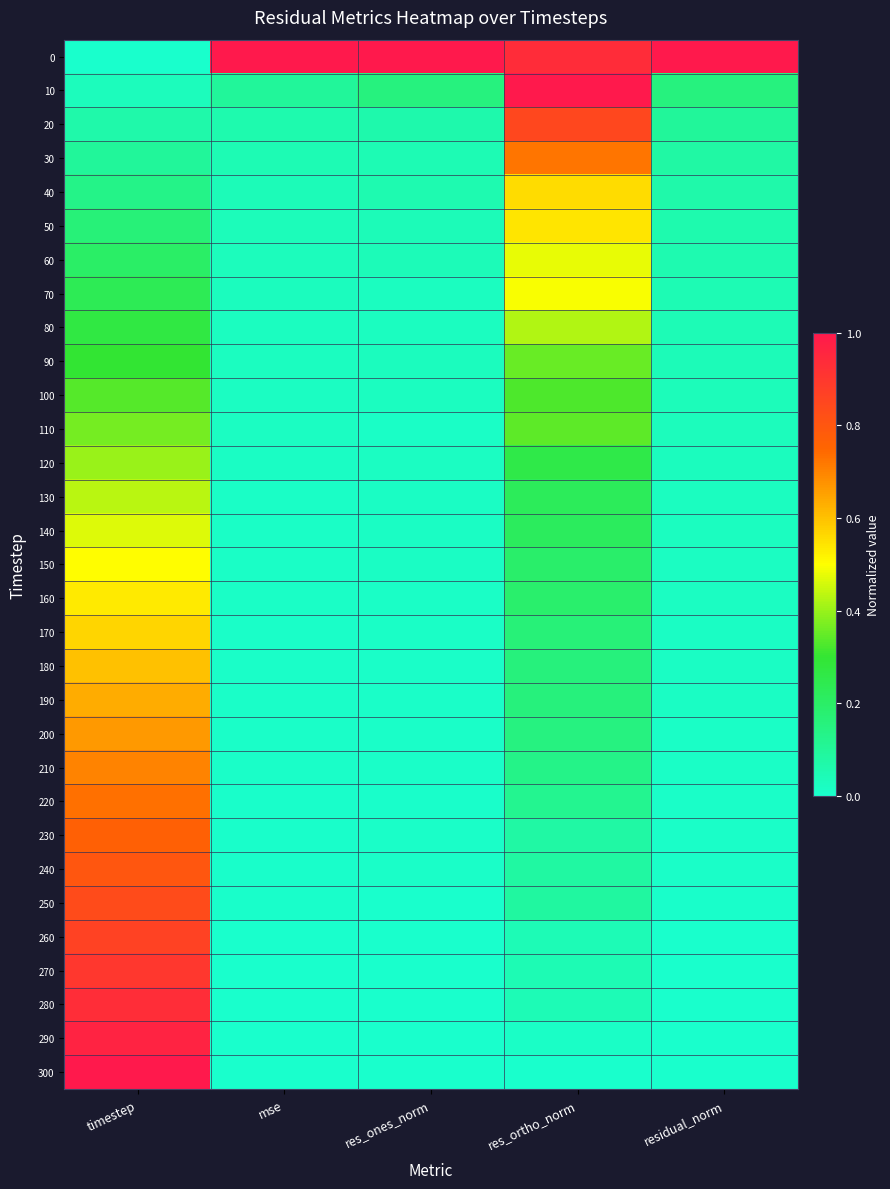

Reading left to right, extract all data points from this chart.

0: timestep=0.0	mse=1.0	res_ones_norm=1.0	res_ortho_norm=0.9	residual_norm=1.0
10: timestep=0.0	mse=0.1	res_ones_norm=0.2	res_ortho_norm=1.0	residual_norm=0.2
20: timestep=0.1	mse=0.1	res_ones_norm=0.1	res_ortho_norm=0.9	residual_norm=0.1
30: timestep=0.1	mse=0.0	res_ones_norm=0.1	res_ortho_norm=0.7	residual_norm=0.1
40: timestep=0.1	mse=0.0	res_ones_norm=0.1	res_ortho_norm=0.6	residual_norm=0.1
50: timestep=0.2	mse=0.0	res_ones_norm=0.0	res_ortho_norm=0.5	residual_norm=0.1
60: timestep=0.2	mse=0.0	res_ones_norm=0.0	res_ortho_norm=0.5	residual_norm=0.1
70: timestep=0.2	mse=0.0	res_ones_norm=0.0	res_ortho_norm=0.5	residual_norm=0.1
80: timestep=0.3	mse=0.0	res_ones_norm=0.0	res_ortho_norm=0.4	residual_norm=0.0
90: timestep=0.3	mse=0.0	res_ones_norm=0.0	res_ortho_norm=0.4	residual_norm=0.0
100: timestep=0.3	mse=0.0	res_ones_norm=0.0	res_ortho_norm=0.3	residual_norm=0.0
110: timestep=0.4	mse=0.0	res_ones_norm=0.0	res_ortho_norm=0.3	residual_norm=0.0
120: timestep=0.4	mse=0.0	res_ones_norm=0.0	res_ortho_norm=0.3	residual_norm=0.0
130: timestep=0.4	mse=0.0	res_ones_norm=0.0	res_ortho_norm=0.2	residual_norm=0.0
140: timestep=0.5	mse=0.0	res_ones_norm=0.0	res_ortho_norm=0.2	residual_norm=0.0
150: timestep=0.5	mse=0.0	res_ones_norm=0.0	res_ortho_norm=0.2	residual_norm=0.0
160: timestep=0.5	mse=0.0	res_ones_norm=0.0	res_ortho_norm=0.2	residual_norm=0.0
170: timestep=0.6	mse=0.0	res_ones_norm=0.0	res_ortho_norm=0.2	residual_norm=0.0
180: timestep=0.6	mse=0.0	res_ones_norm=0.0	res_ortho_norm=0.2	residual_norm=0.0
190: timestep=0.6	mse=0.0	res_ones_norm=0.0	res_ortho_norm=0.2	residual_norm=0.0
200: timestep=0.7	mse=0.0	res_ones_norm=0.0	res_ortho_norm=0.1	residual_norm=0.0
210: timestep=0.7	mse=0.0	res_ones_norm=0.0	res_ortho_norm=0.1	residual_norm=0.0
220: timestep=0.7	mse=0.0	res_ones_norm=0.0	res_ortho_norm=0.1	residual_norm=0.0
230: timestep=0.8	mse=0.0	res_ones_norm=0.0	res_ortho_norm=0.1	residual_norm=0.0
240: timestep=0.8	mse=0.0	res_ones_norm=0.0	res_ortho_norm=0.1	residual_norm=0.0
250: timestep=0.8	mse=0.0	res_ones_norm=0.0	res_ortho_norm=0.1	residual_norm=0.0
260: timestep=0.9	mse=0.0	res_ones_norm=0.0	res_ortho_norm=0.0	residual_norm=0.0
270: timestep=0.9	mse=0.0	res_ones_norm=0.0	res_ortho_norm=0.0	residual_norm=0.0
280: timestep=0.9	mse=0.0	res_ones_norm=0.0	res_ortho_norm=0.0	residual_norm=0.0
290: timestep=1.0	mse=0.0	res_ones_norm=0.0	res_ortho_norm=0.0	residual_norm=0.0
300: timestep=1.0	mse=0.0	res_ones_norm=0.0	res_ortho_norm=0.0	residual_norm=0.0